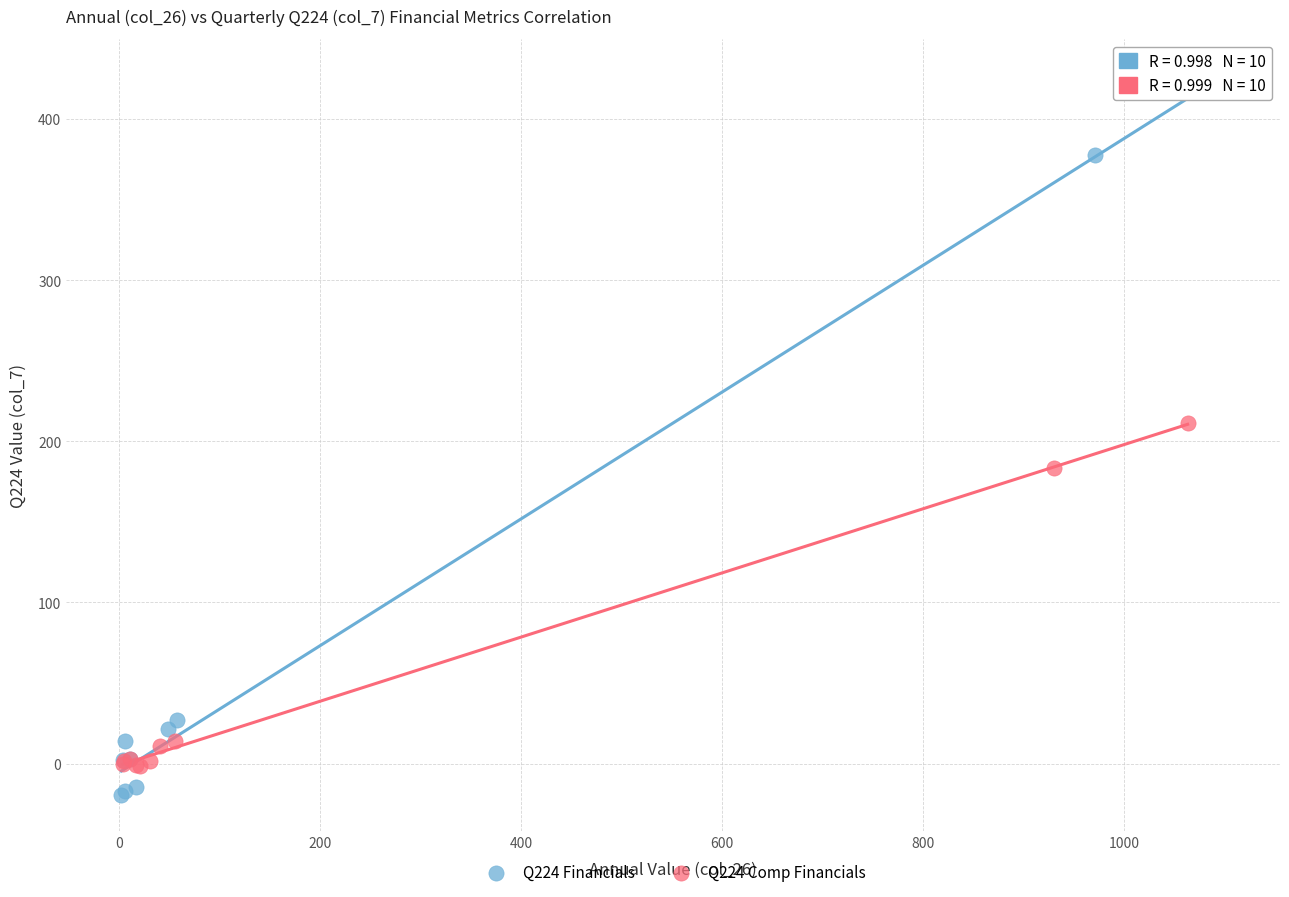

Which series contains the highest Y value?

Q224 Financials